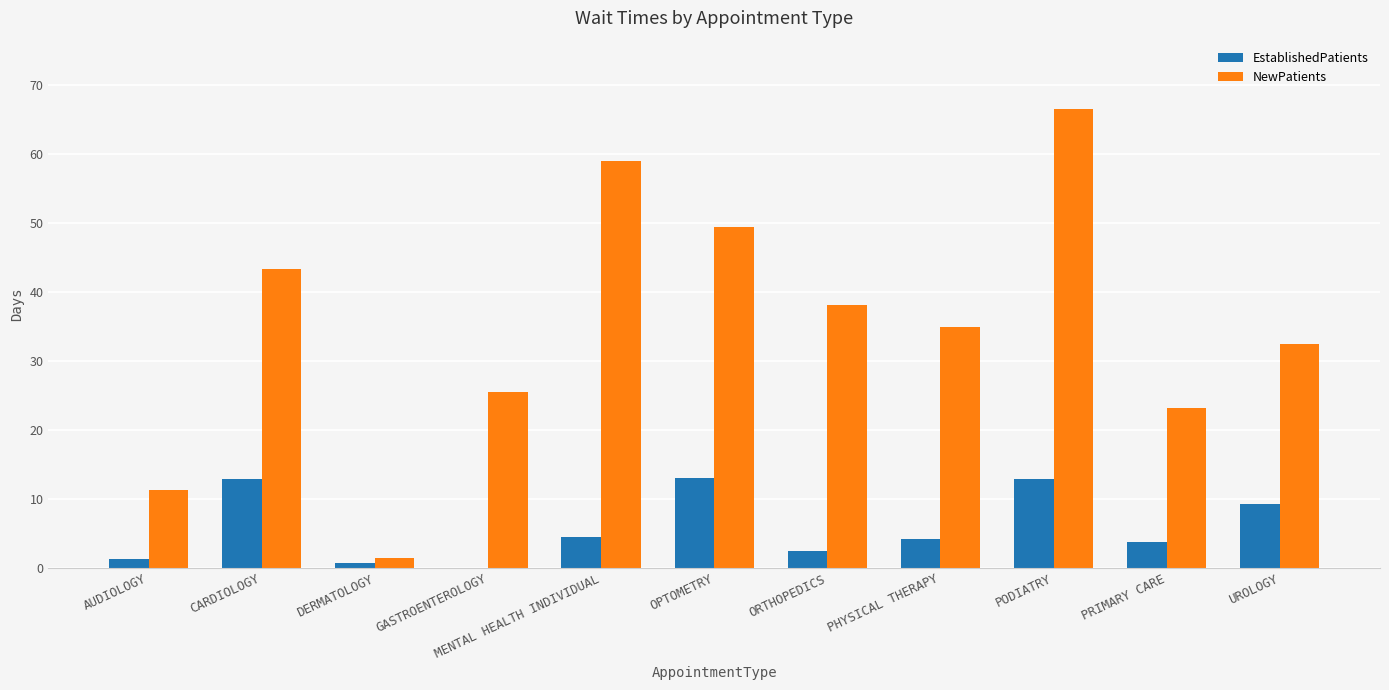

What value does the EstablishedPatients series have at CARDIOLOGY?

12.9